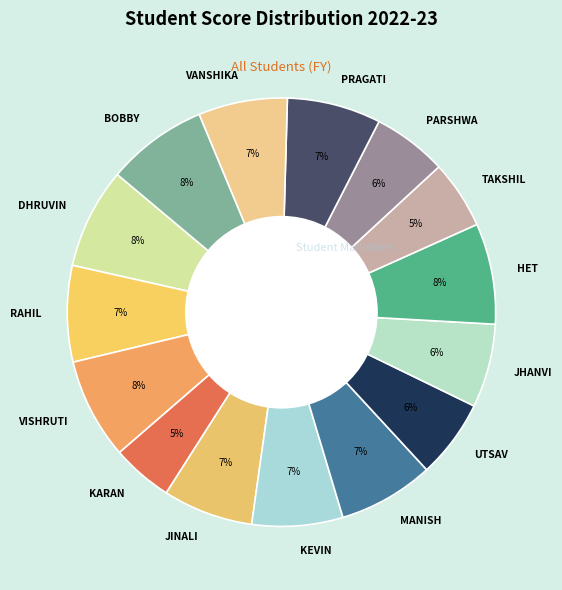

Is it true that HET is 3% of the pie?

False